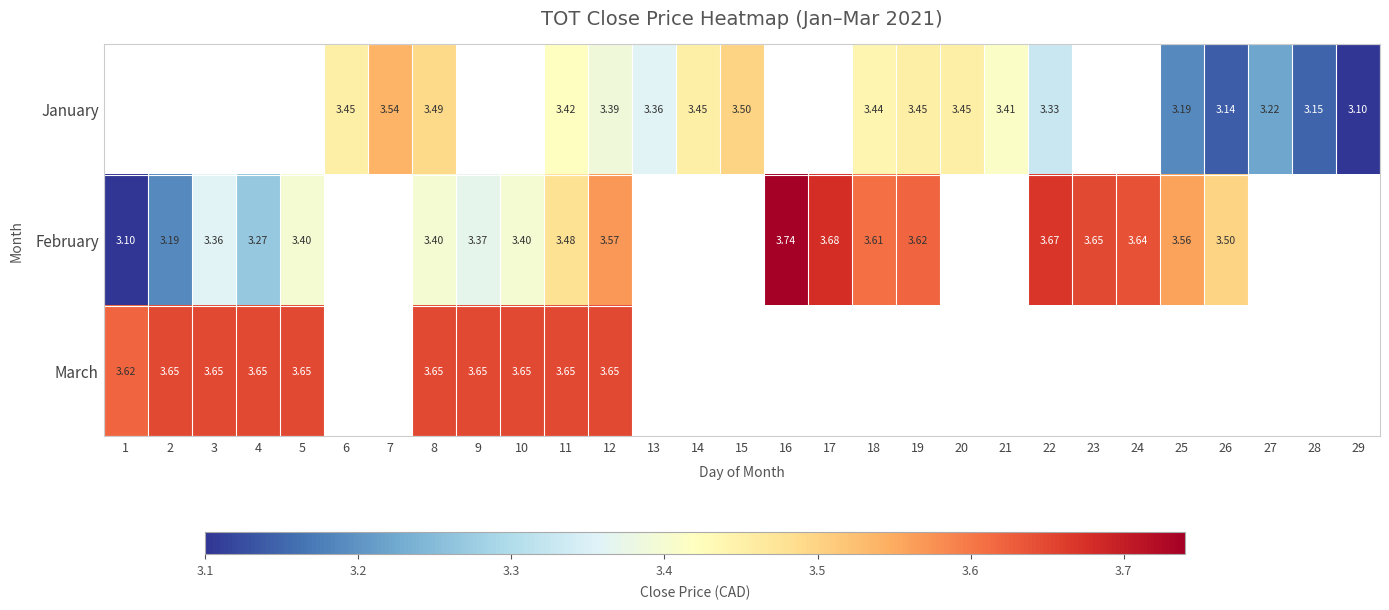

Which category has the lowest value across all series?

29